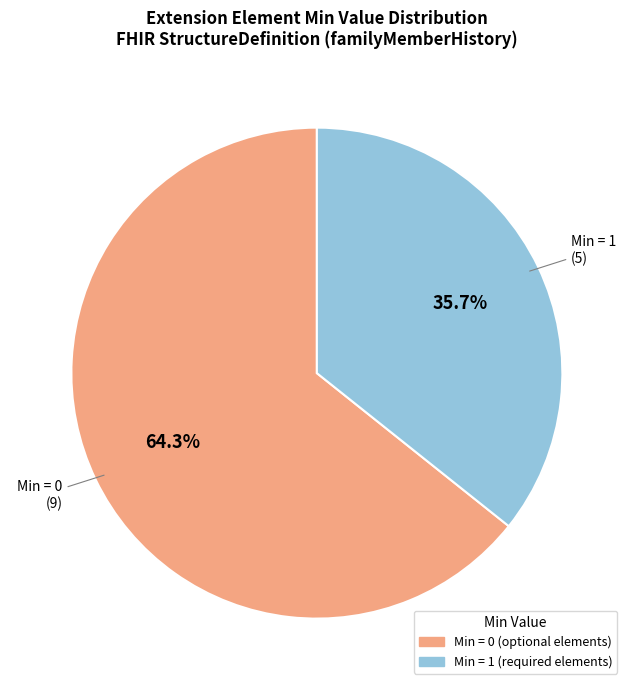

Is there a majority slice in this chart?

Yes